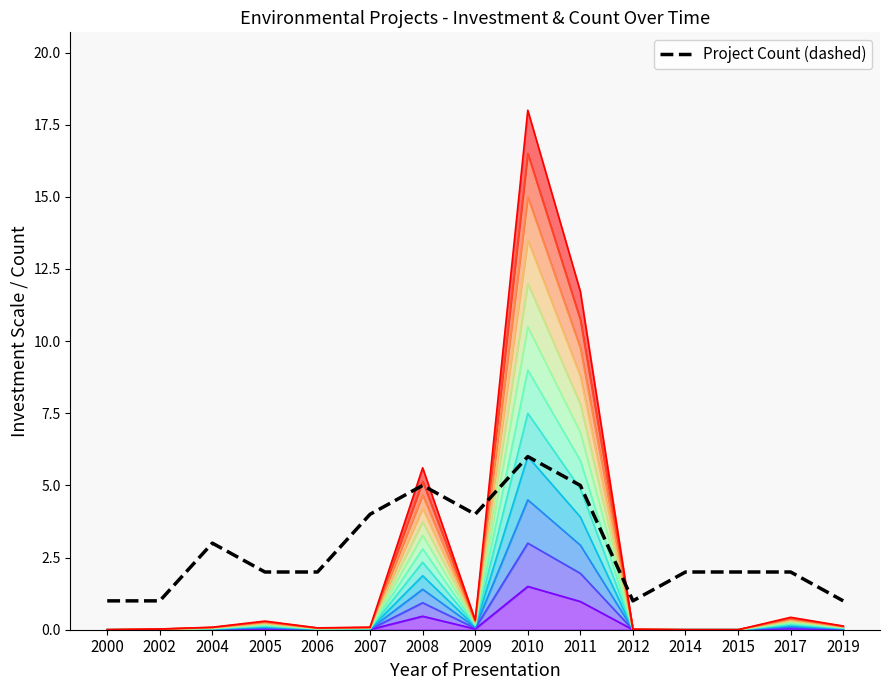

At which category does the data reach its first local valley?

2009